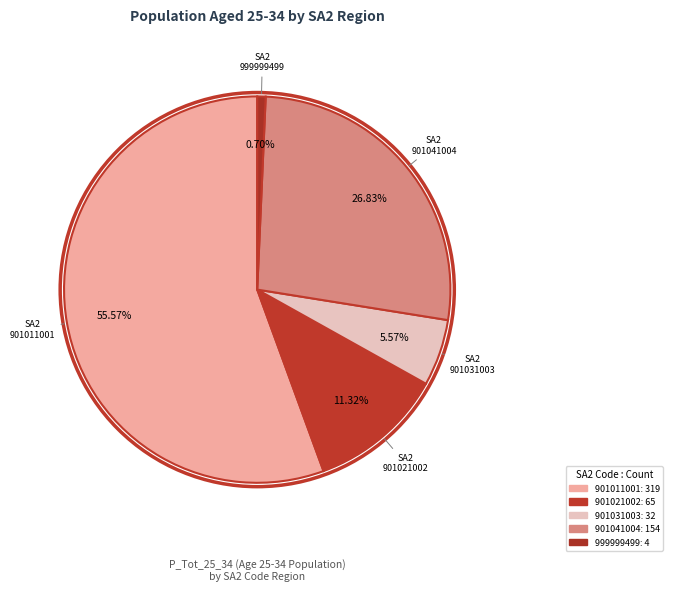

True or false: 901021002 accounts for 11% of the total.

True